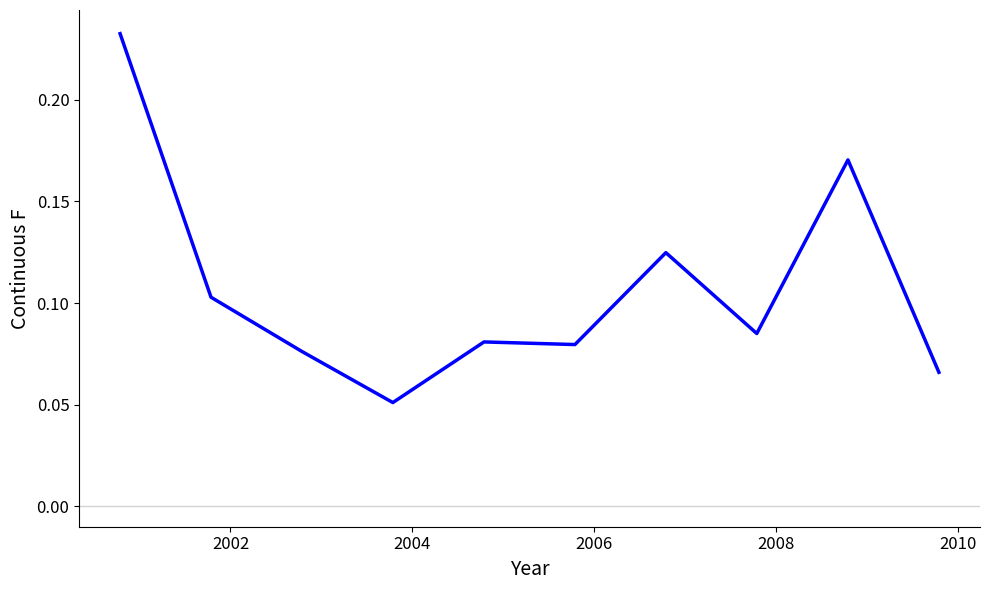

Does the chart display data point markers on the line(s)?

No